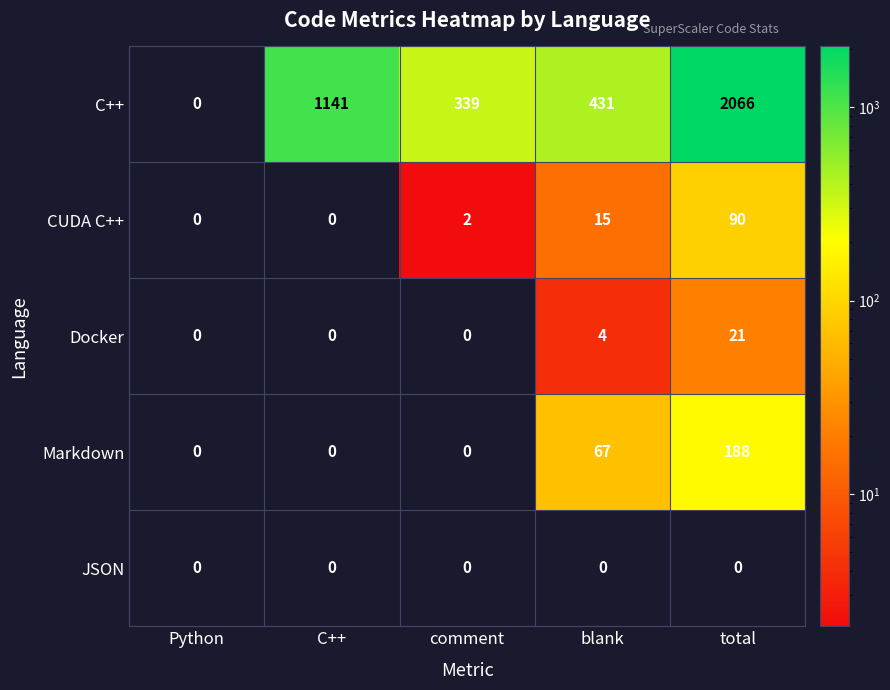

At which category is the sum across all series the highest?

total